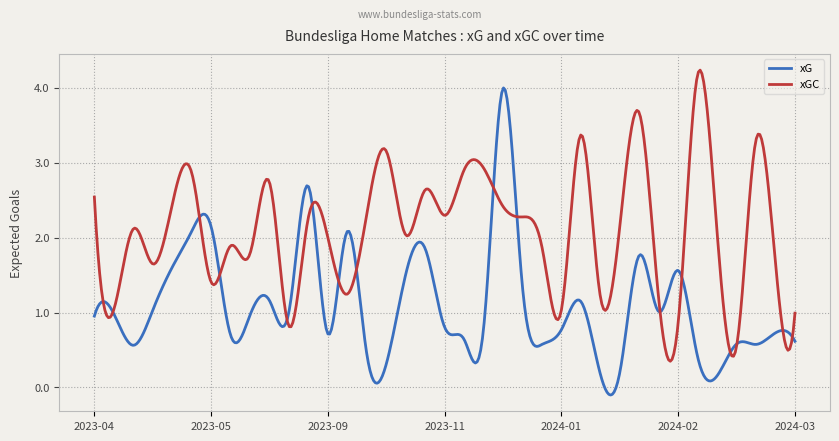

What is the highest value of the xG series?

4.0